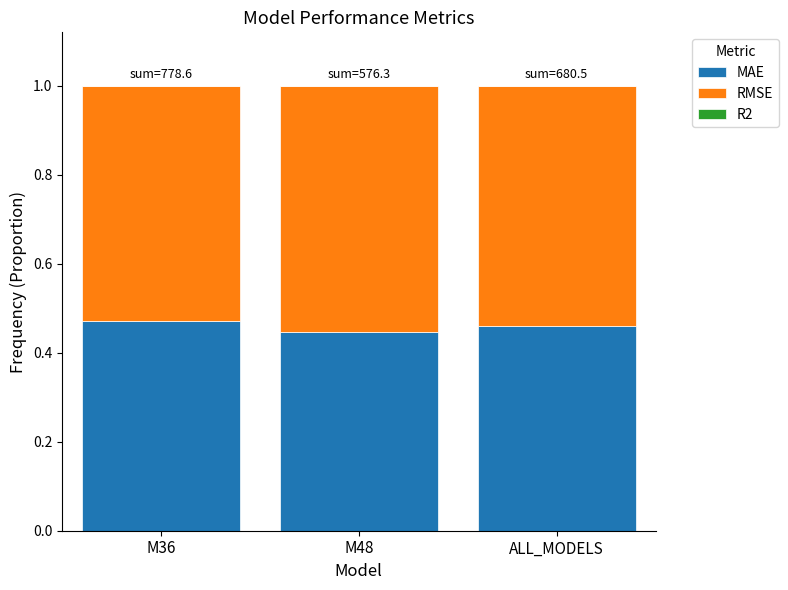

The value of MAE at M48 is 0.2. True or false?

False